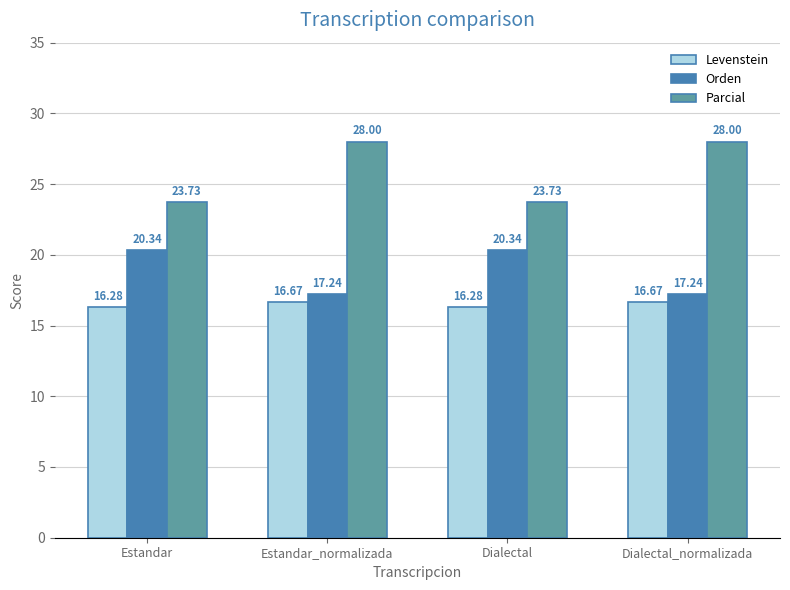

What is the value of the Levenstein bar at the 4th from the left?

16.7